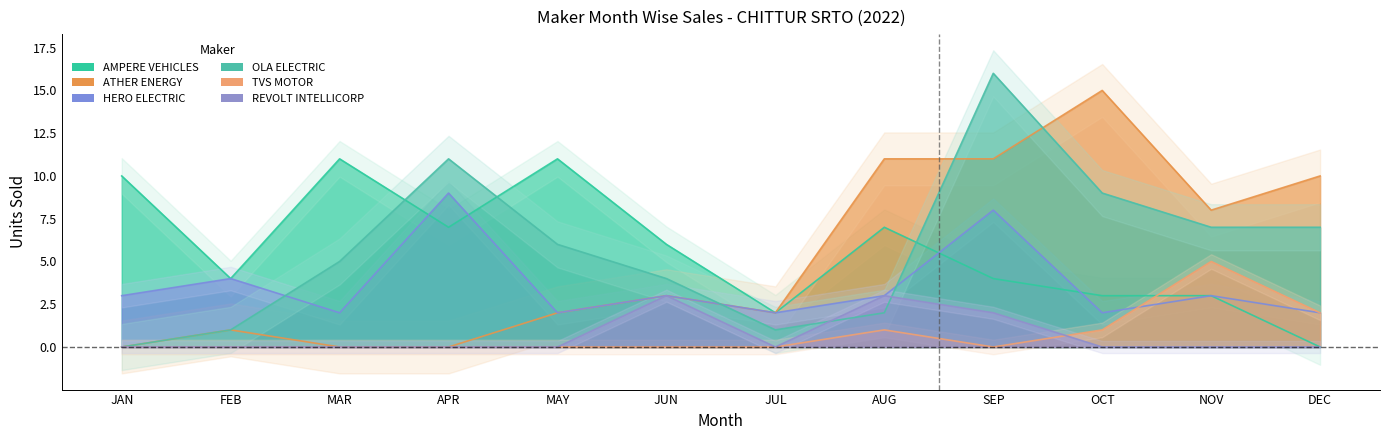

How many series are shown in this chart?

6